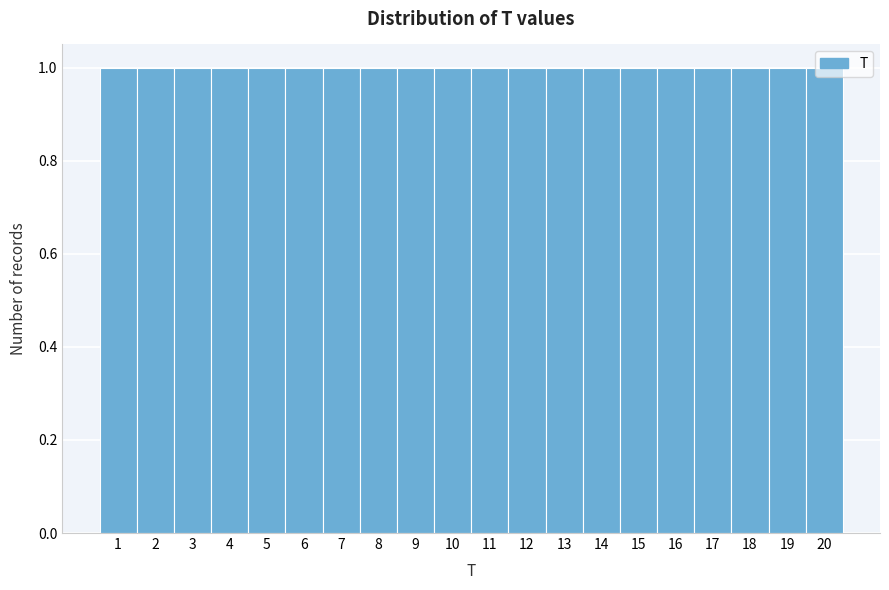

Reading left to right, transcribe this chart: for each bar, give the range it covers on the x-axis and its height. The values are not printed on the chart, so give them approximately, as read against the axis.

0.5 to 1.5: 1
1.5 to 2.5: 1
2.5 to 3.5: 1
3.5 to 4.5: 1
4.5 to 5.5: 1
5.5 to 6.5: 1
6.5 to 7.5: 1
7.5 to 8.5: 1
8.5 to 9.5: 1
9.5 to 10.5: 1
10.5 to 11.5: 1
11.5 to 12.5: 1
12.5 to 13.5: 1
13.5 to 14.5: 1
14.5 to 15.5: 1
15.5 to 16.5: 1
16.5 to 17.5: 1
17.5 to 18.5: 1
18.5 to 19.5: 1
19.5 to 20.5: 1